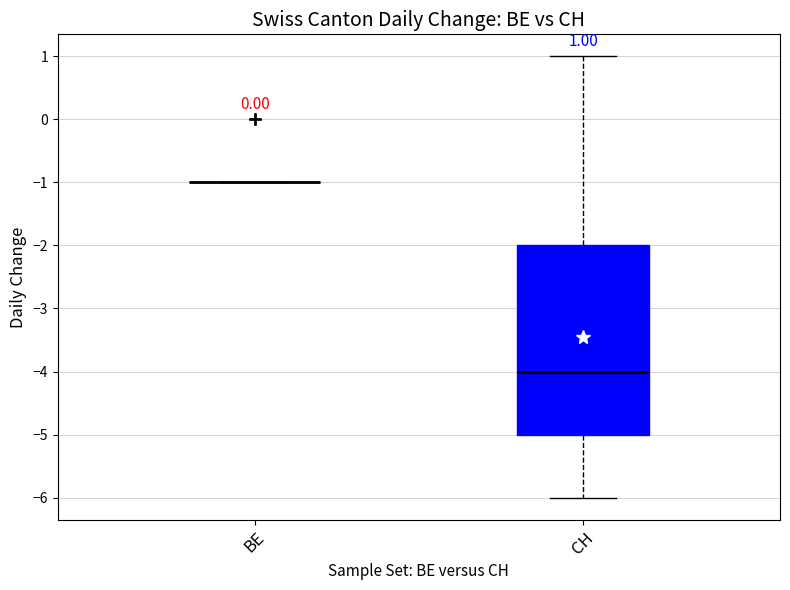

Comparing the boxes themselves (not the whiskers), which one is the tallest?

CH